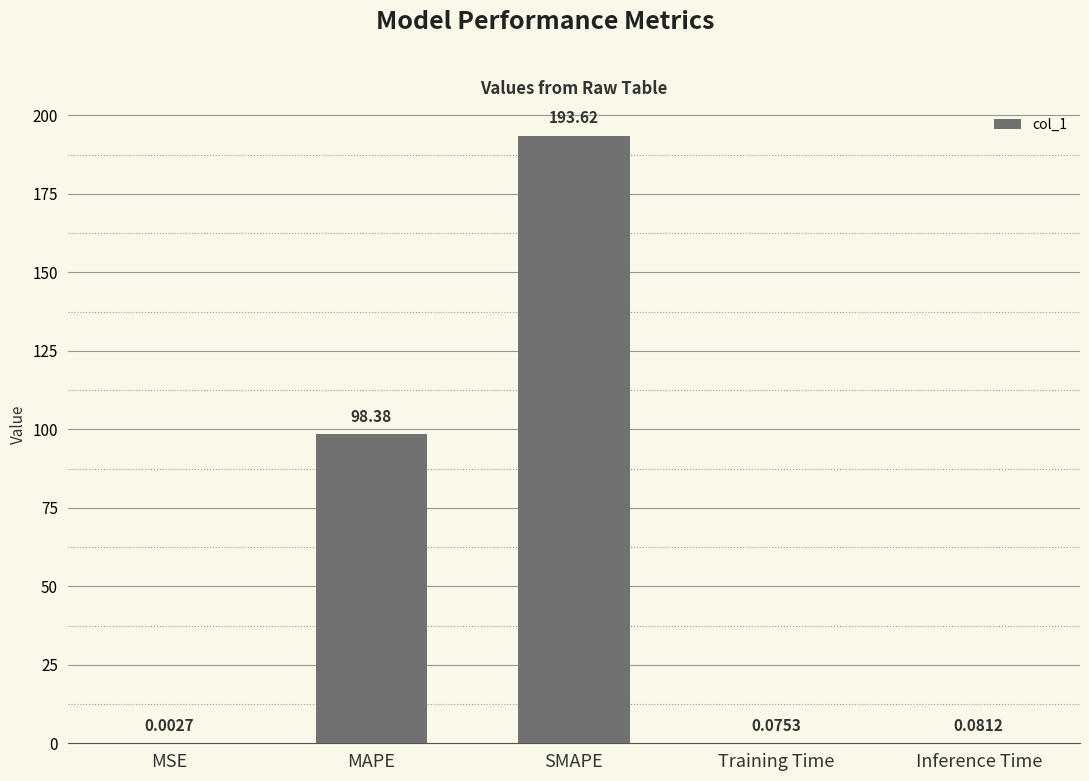

Are the bars horizontal?

No